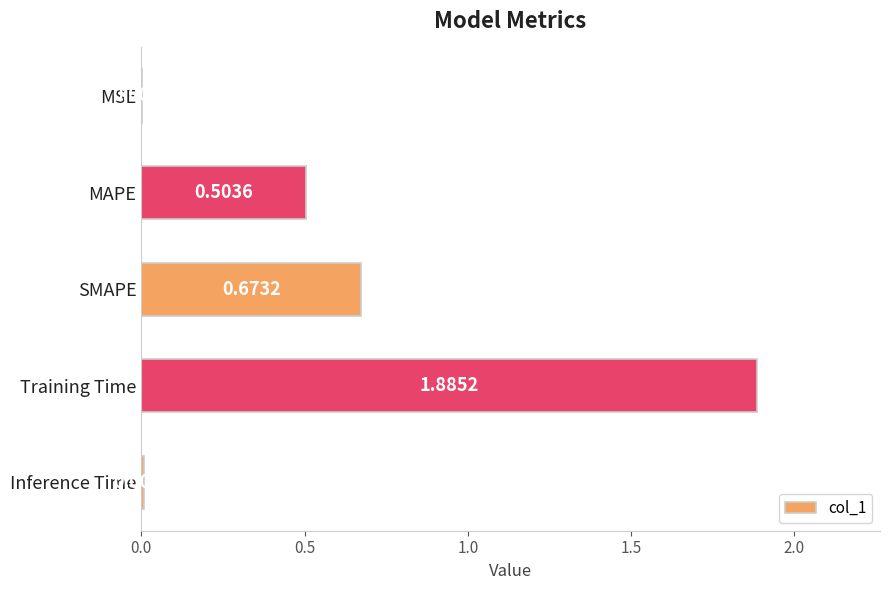

Which label corresponds to the largest value in the chart?

Training Time